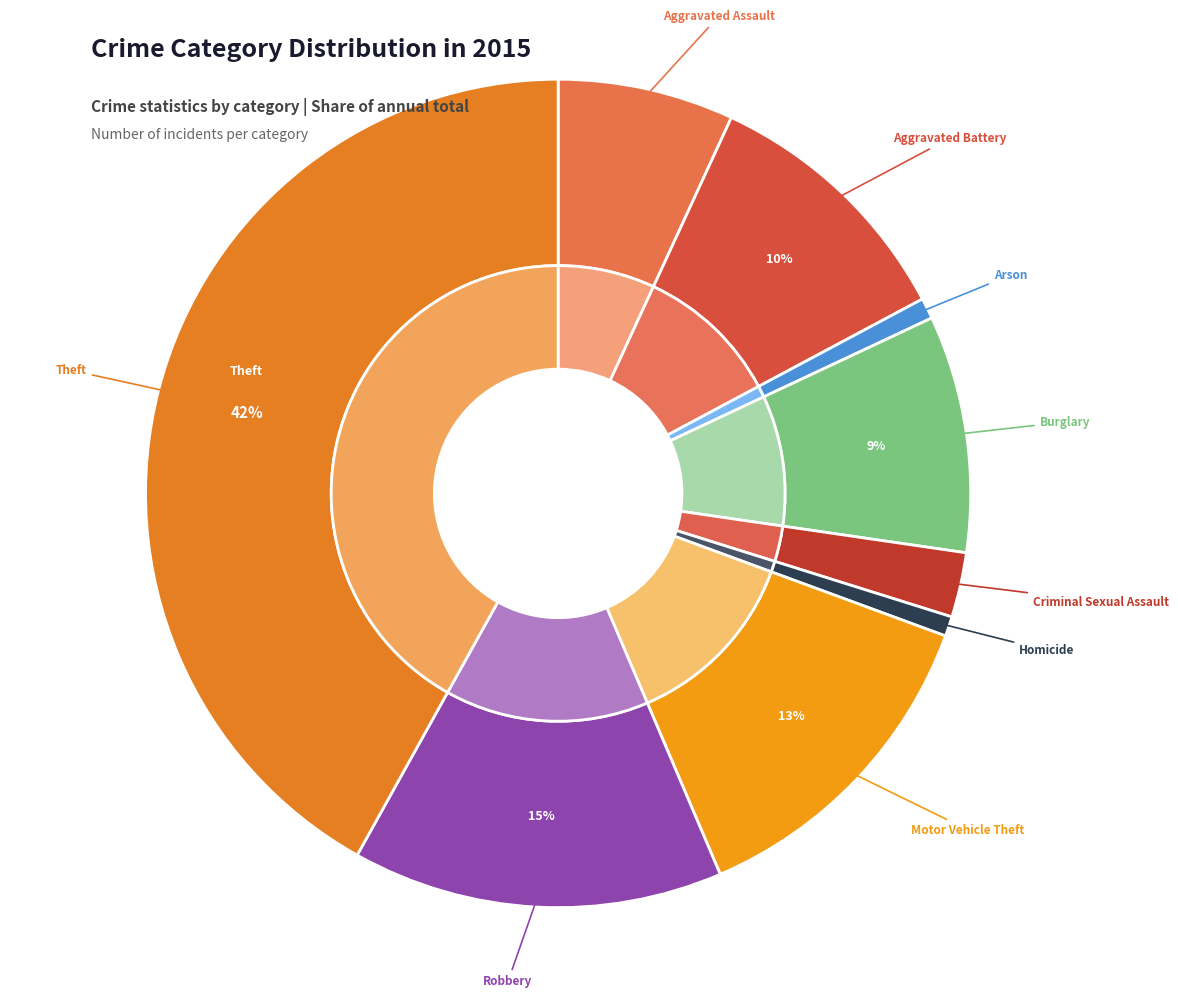

How many segments does this pie chart have?

9